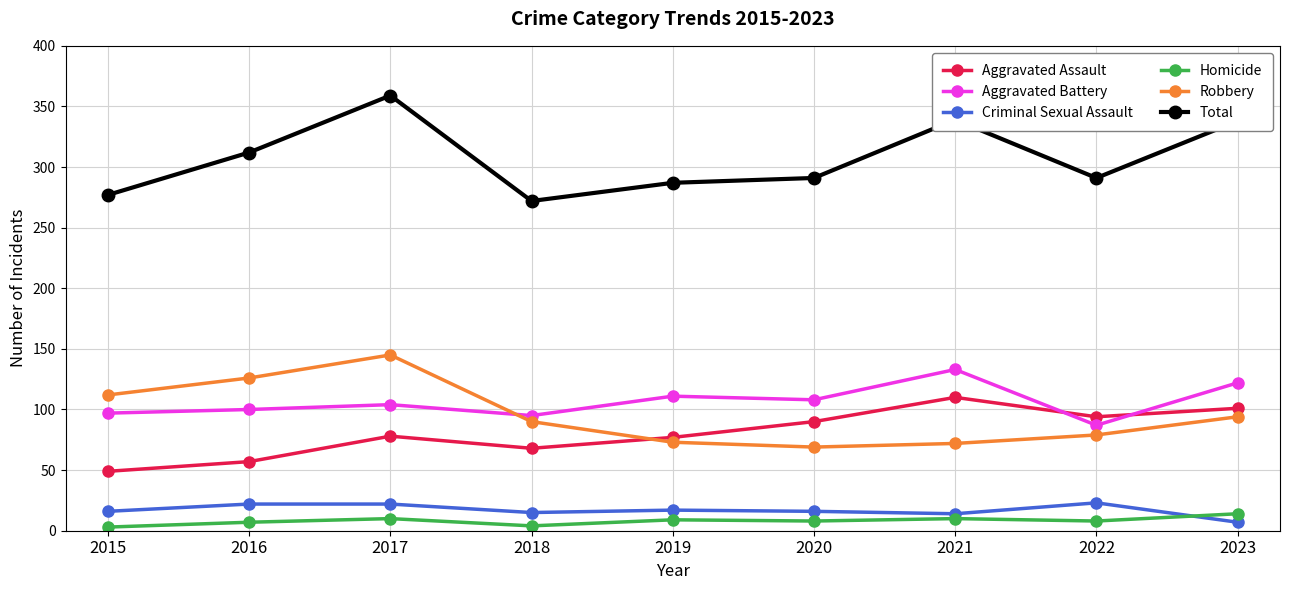

What is the spread (max minus min) of values at 2019?

278